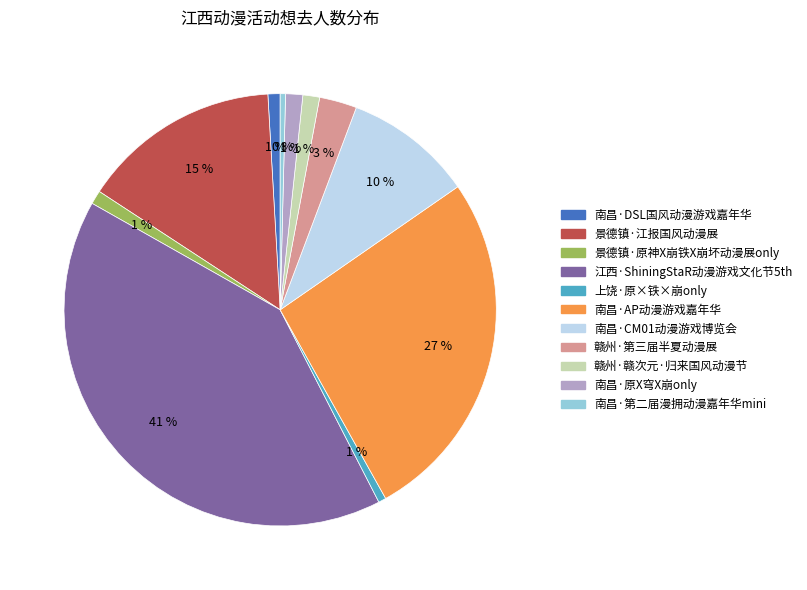

Is the sum of 南昌·CM01动漫游戏博览会 and 景德镇·江报国风动漫展 greater than half?

No